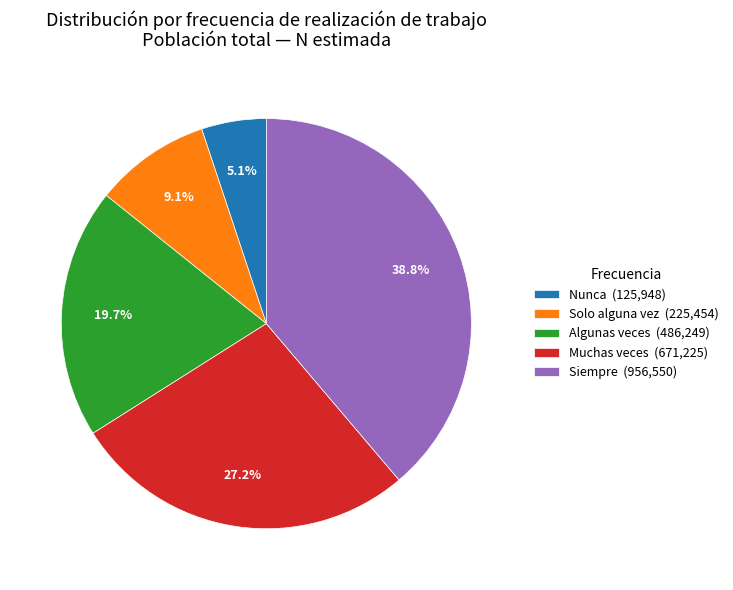

Combined, do Algunas veces (486,249) and Nunca (125,948) account for over 50%?

No